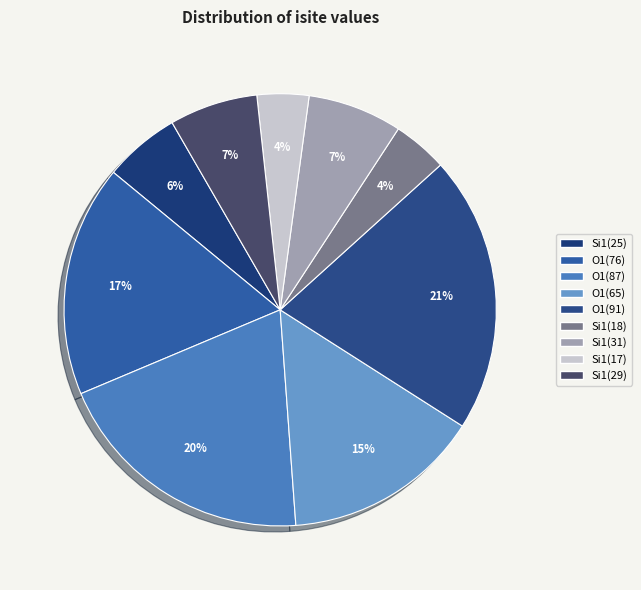

Count the number of slices in the pie.

9